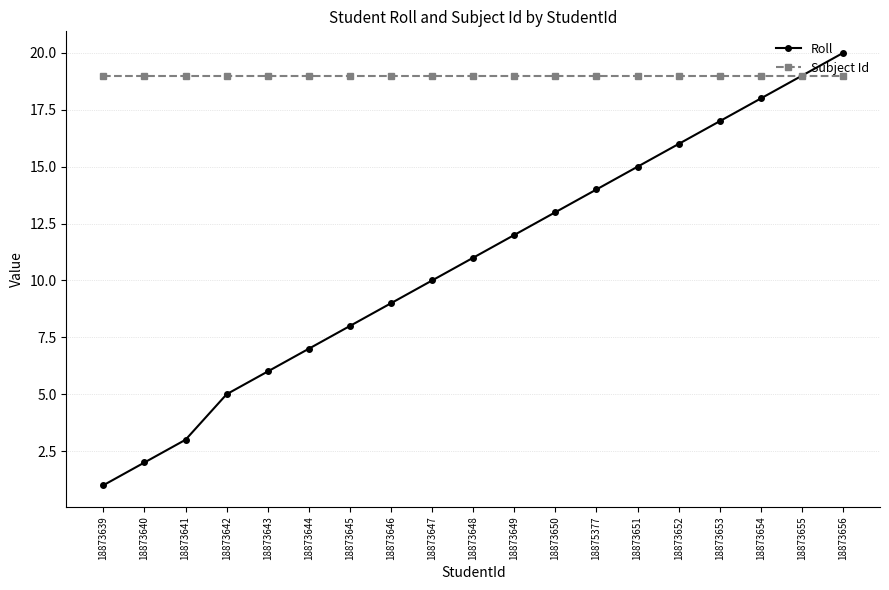

What is the total value across all series at 18873650?

32